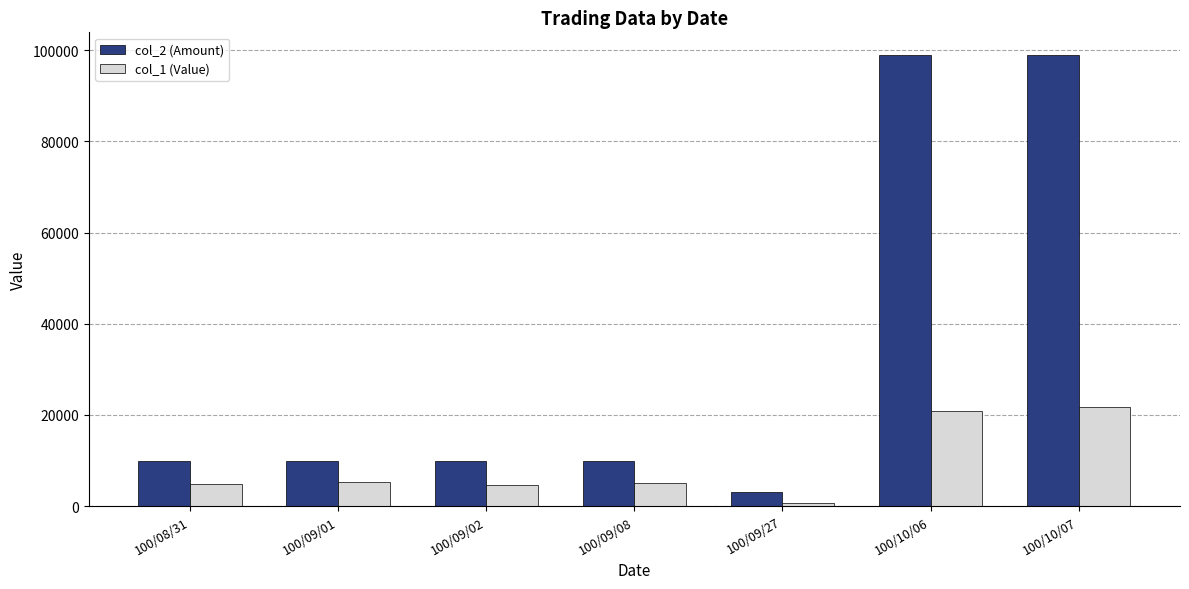

Rank the series by their maximum value, from lowest to highest.

col_1 (Value), col_2 (Amount)